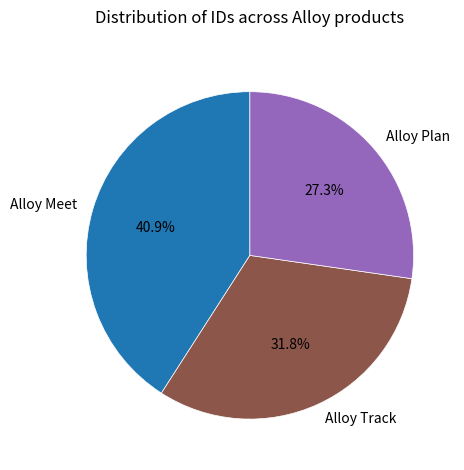

What is the total percentage of Alloy Track and Alloy Meet?

72.7%